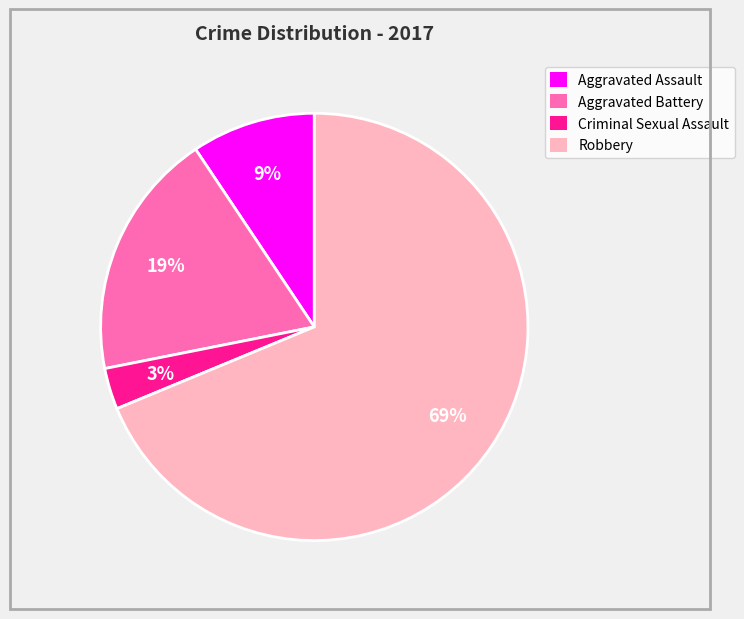

Is Robbery the majority of the pie?

Yes